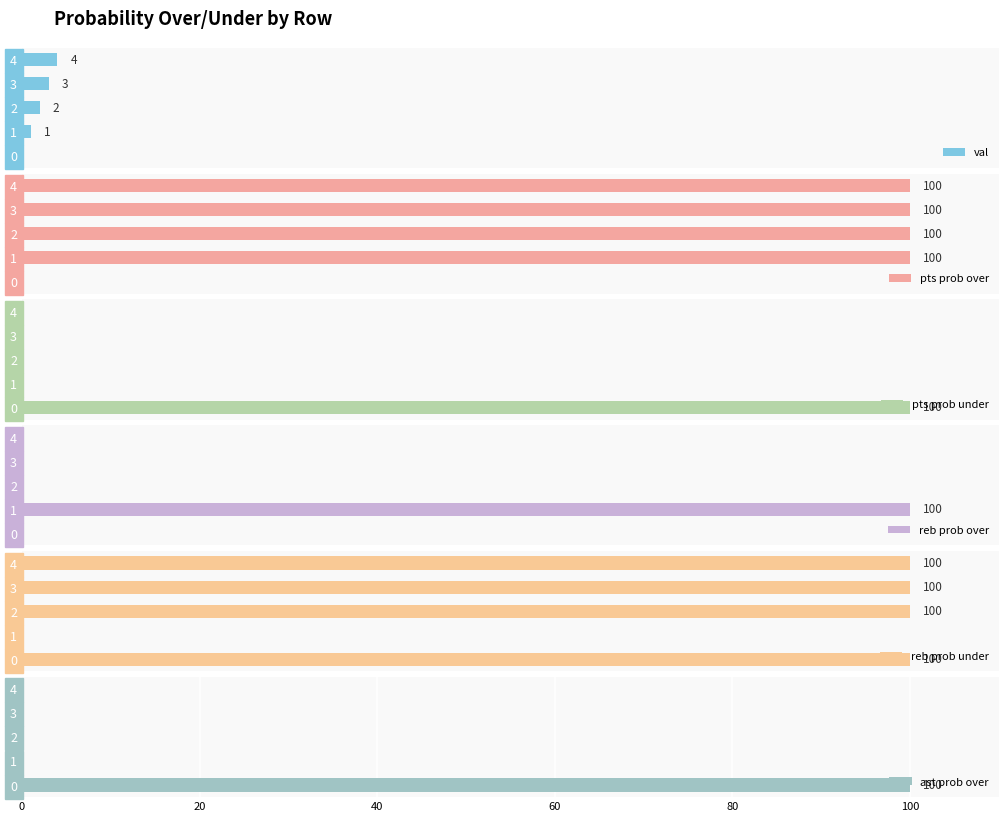

Reading left to right, transcribe all the data shown in this chart.

val: 0	1	2	3	4
pts prob over: 0	100	100	100	100
pts prob under: 100	0	0	0	0
reb prob over: 0	100	0	0	0
reb prob under: 100	0	100	100	100
ast prob over: 100	0	0	0	0